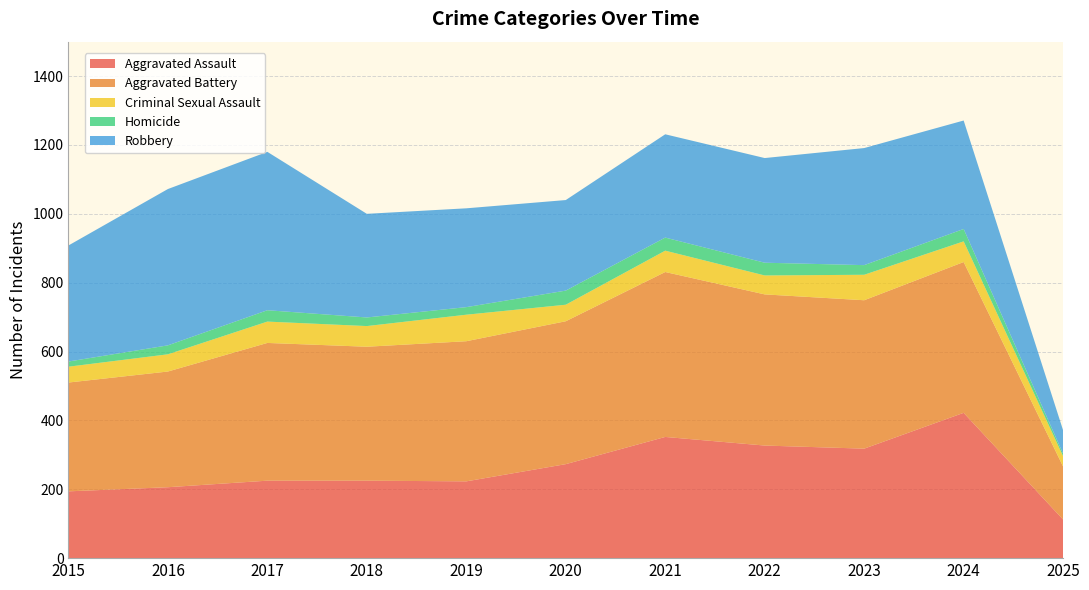

Reading left to right, list all the values displayed in this chart.

Aggravated Assault: 2015=194	2016=206	2017=225	2018=225	2019=223	2020=273	2021=352	2022=327	2023=318	2024=422	2025=112
Aggravated Battery: 2015=316	2016=336	2017=400	2018=389	2019=407	2020=415	2021=479	2022=439	2023=431	2024=438	2025=154
Criminal Sexual Assault: 2015=46	2016=50	2017=62	2018=60	2019=77	2020=48	2021=62	2022=55	2023=74	2024=60	2025=30
Homicide: 2015=15	2016=26	2017=33	2018=25	2019=22	2020=41	2021=38	2022=37	2023=28	2024=36	2025=7
Robbery: 2015=337	2016=454	2017=460	2018=301	2019=287	2020=263	2021=300	2022=304	2023=340	2024=315	2025=68